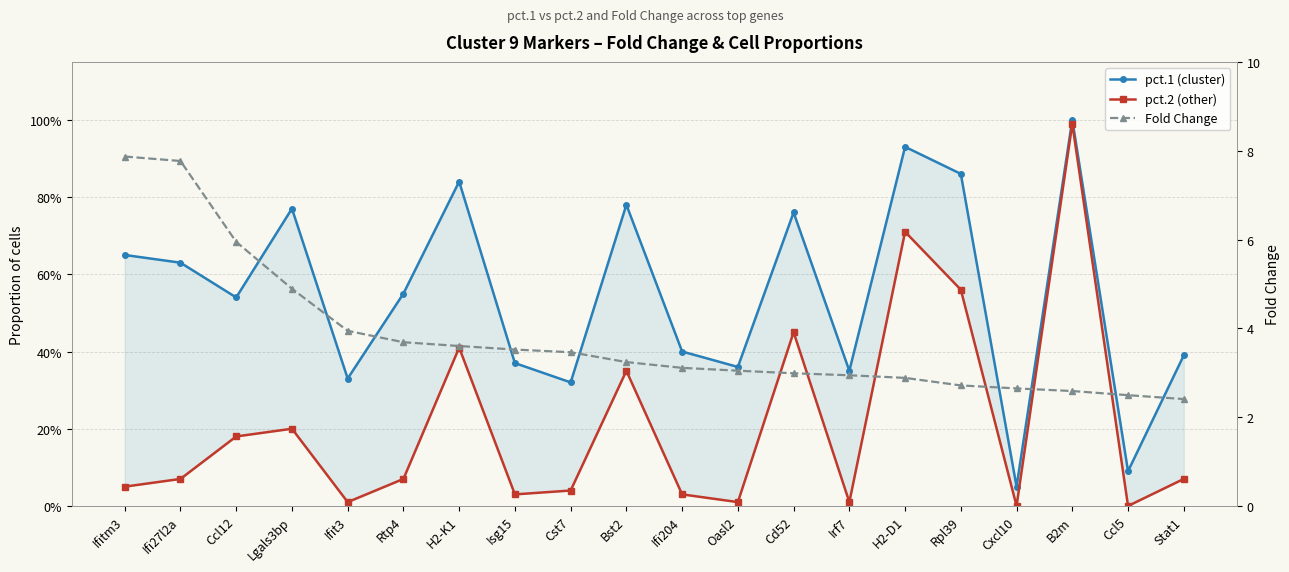

Which label corresponds to the largest value in the chart?

Ifitm3